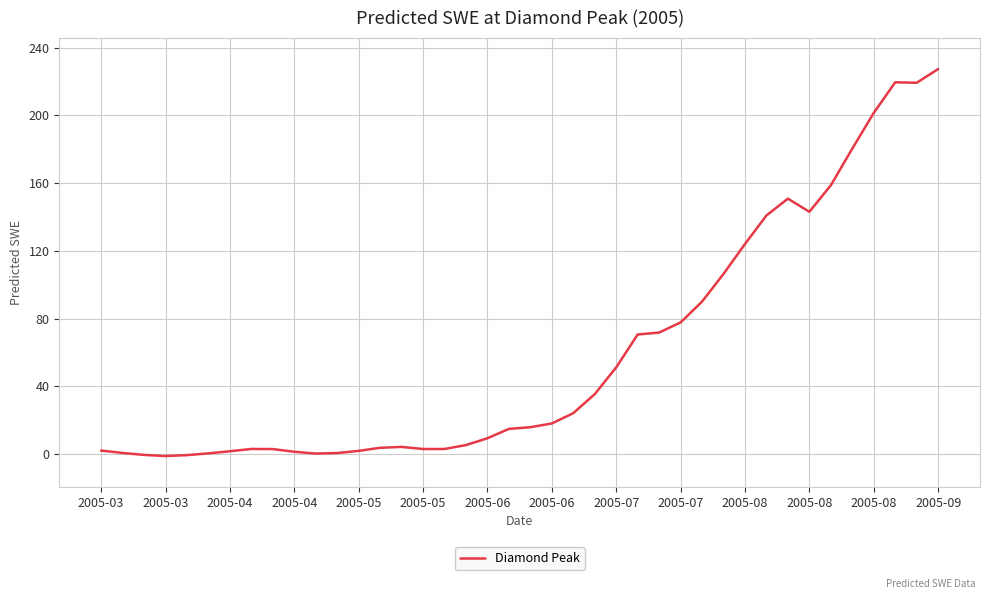

True or false: the data has more than 1 interior local peaks.

True